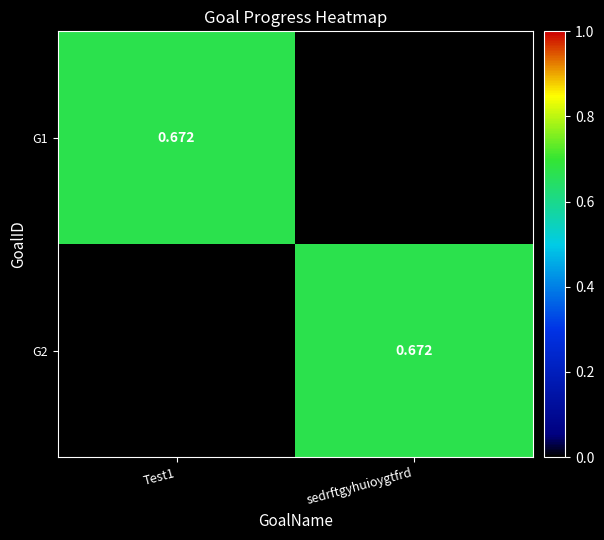

Read the G1 value at Test1.

0.7